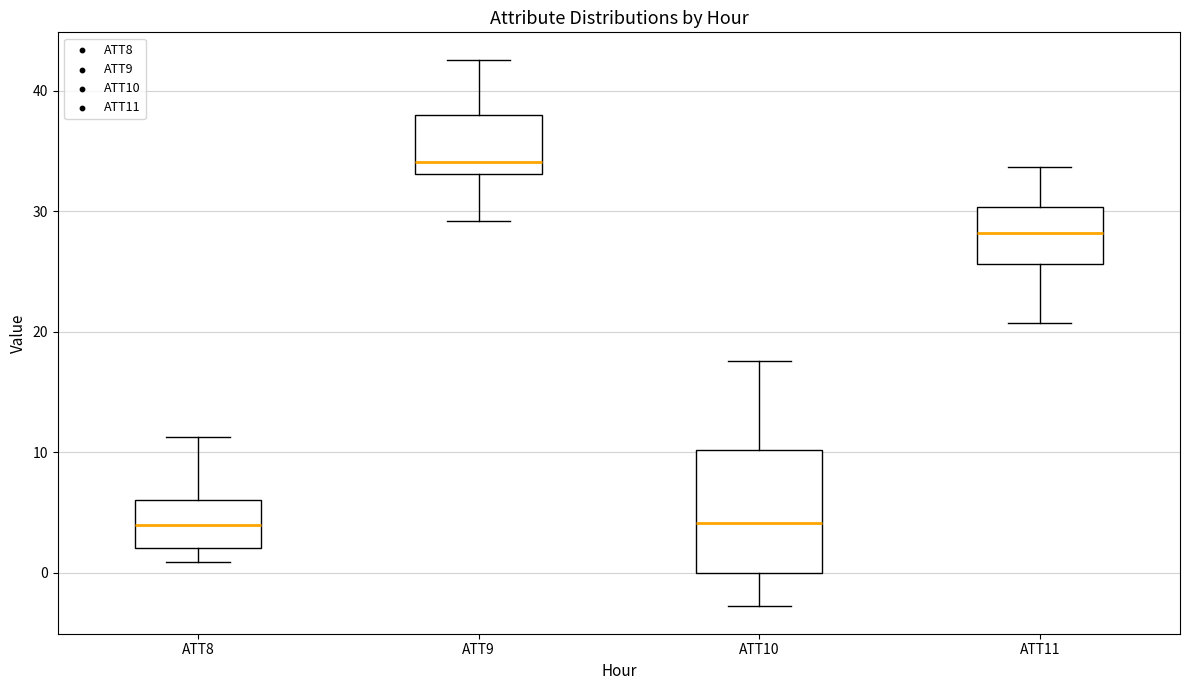

Reading left to right, read every box against the y-axis: the position of its median line, the range the box covers, and the ends of its whiskers. The values are not printed on the chart, so give them approximately, as read against the axis.

ATT8: median 4, box 2 to 6, whiskers 1 to 11
ATT9: median 34, box 33 to 38, whiskers 29 to 43
ATT10: median 4, box 0 to 10, whiskers -3 to 18
ATT11: median 28, box 26 to 30, whiskers 21 to 34